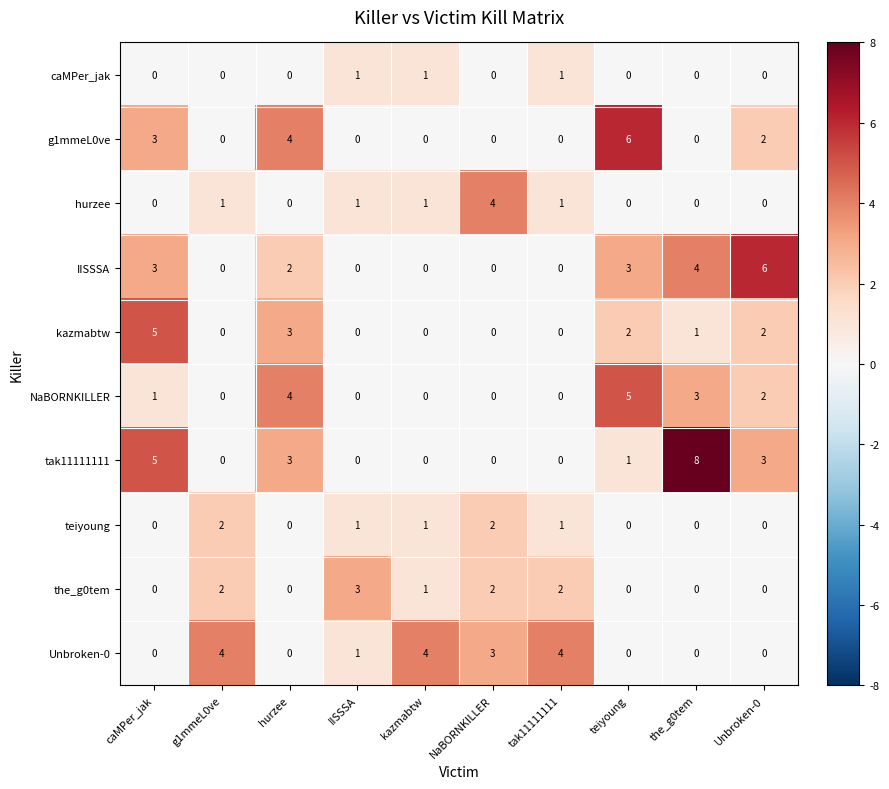

How many values in the NaBORNKILLER series are below 1?

5